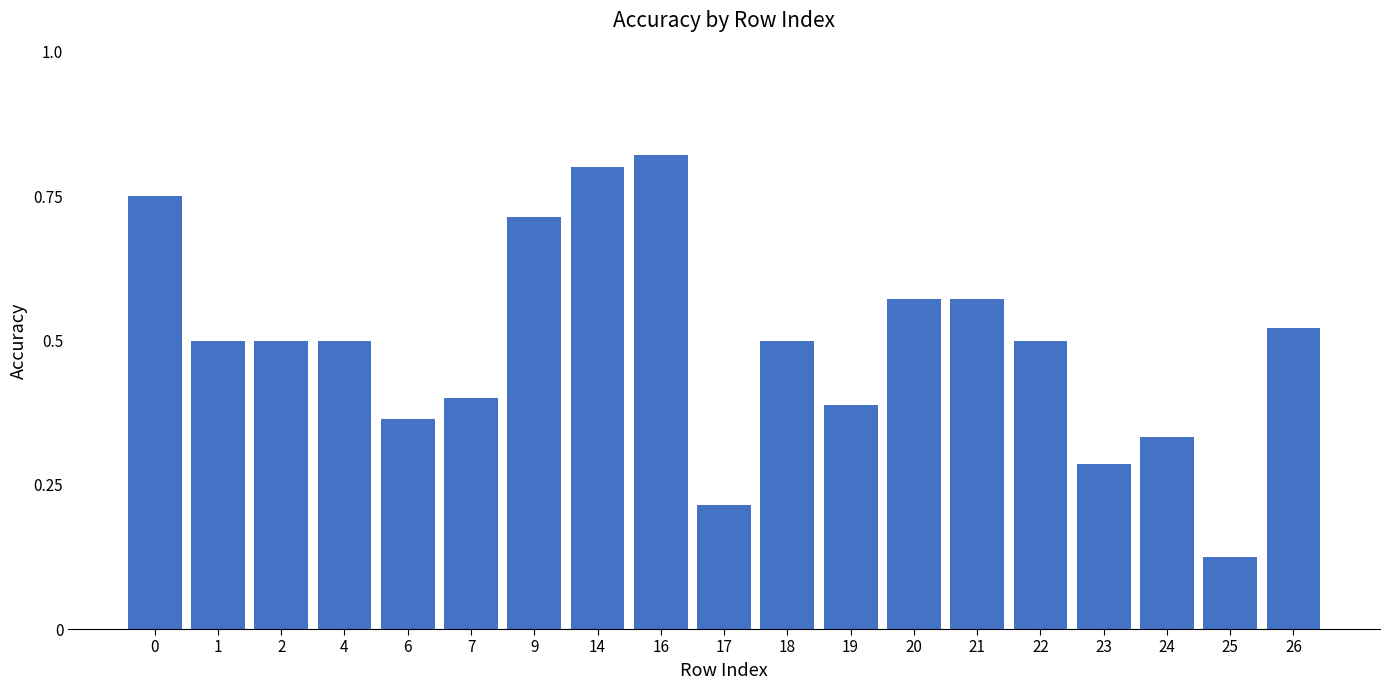

Between 24 and 18, which is larger?

18